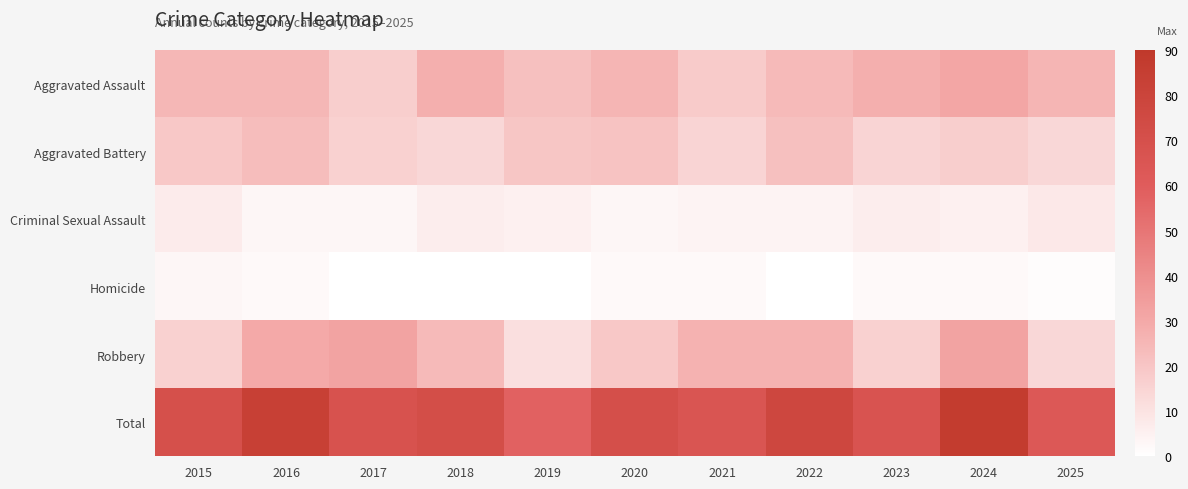

Reading right to left, transcribe all the data shown in this chart.

Aggravated Assault: 2025=26	2024=31	2023=28	2022=24	2021=18	2020=26	2019=22	2018=28	2017=17	2016=25	2015=25
Aggravated Battery: 2025=14	2024=17	2023=15	2022=22	2021=15	2020=21	2019=20	2018=14	2017=16	2016=23	2015=19
Criminal Sexual Assault: 2025=8	2024=5	2023=6	2022=4	2021=4	2020=3	2019=5	2018=6	2017=3	2016=3	2015=7
Homicide: 2025=1	2024=2	2023=2	2022=0	2021=2	2020=2	2019=0	2018=0	2017=0	2016=2	2015=3
Robbery: 2025=14	2024=32	2023=16	2022=27	2021=27	2020=19	2019=11	2018=24	2017=32	2016=30	2015=16
Total: 2025=63	2024=87	2023=67	2022=77	2021=66	2020=71	2019=58	2018=72	2017=68	2016=83	2015=70